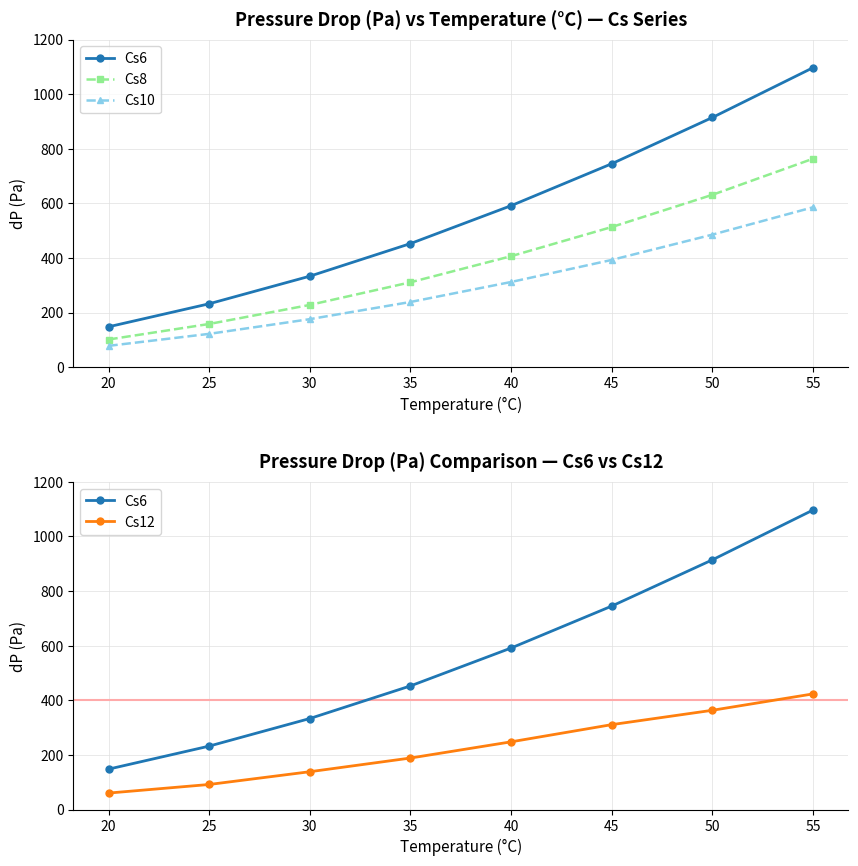

List the series in order of their peak value, lowest first.

Cs12, Cs10, Cs8, Cs6